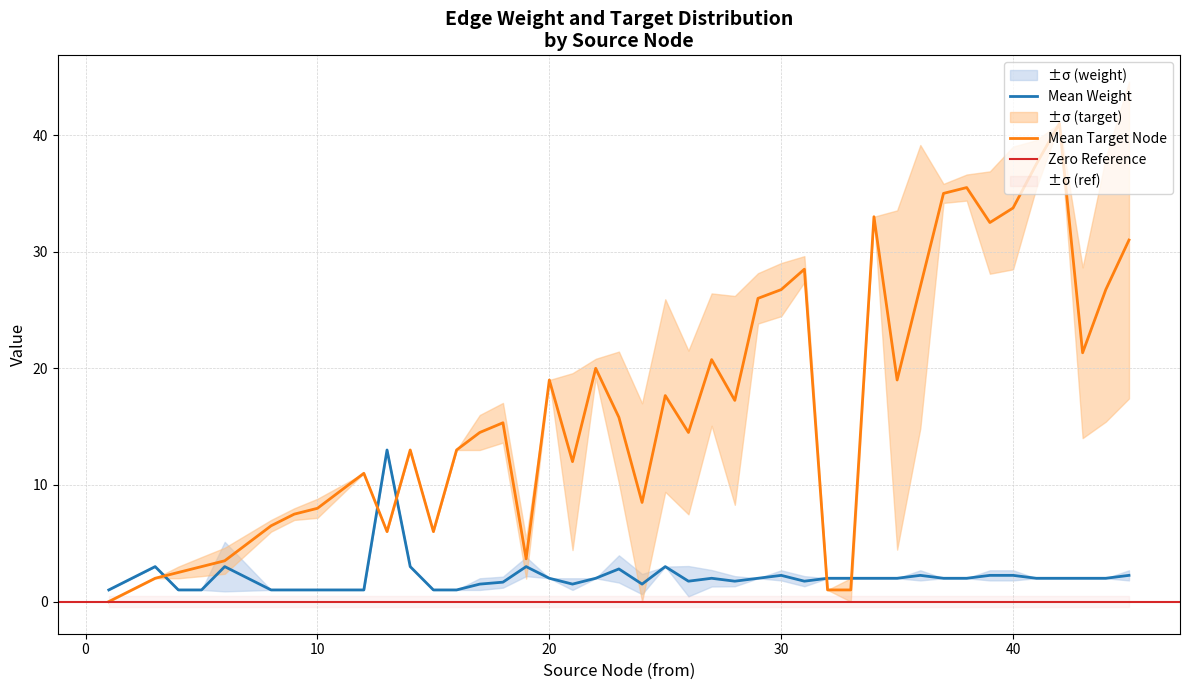

What is the highest value of the Mean Weight series?

13.0